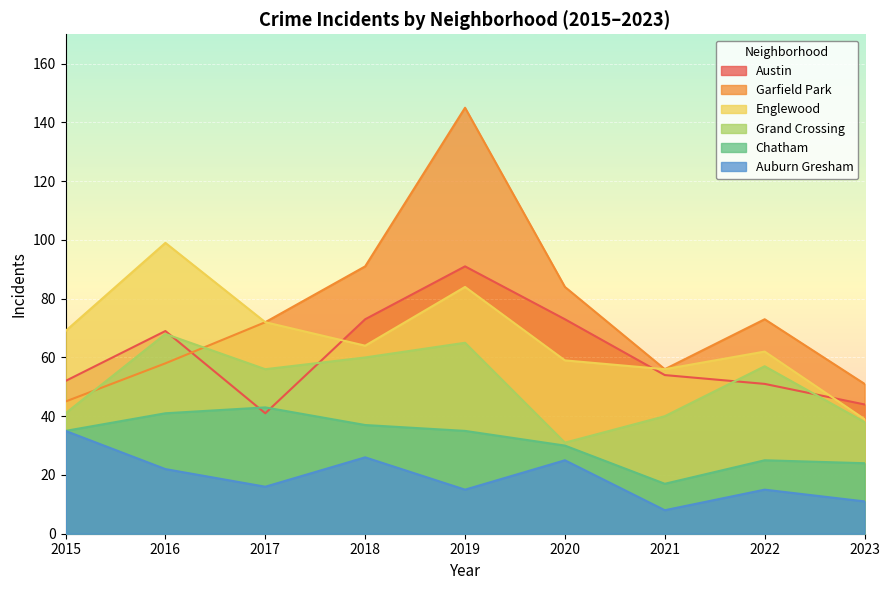

Reading left to right, what are all the values shown in this chart?

Austin: 2015=52	2016=69	2017=41	2018=73	2019=91	2020=73	2021=54	2022=51	2023=44
Garfield Park: 2015=45	2016=58	2017=72	2018=91	2019=145	2020=84	2021=56	2022=73	2023=51
Englewood: 2015=69	2016=99	2017=72	2018=64	2019=84	2020=59	2021=56	2022=62	2023=39
Grand Crossing: 2015=41	2016=68	2017=56	2018=60	2019=65	2020=31	2021=40	2022=57	2023=38
Chatham: 2015=35	2016=41	2017=43	2018=37	2019=35	2020=30	2021=17	2022=25	2023=24
Auburn Gresham: 2015=35	2016=22	2017=16	2018=26	2019=15	2020=25	2021=8	2022=15	2023=11